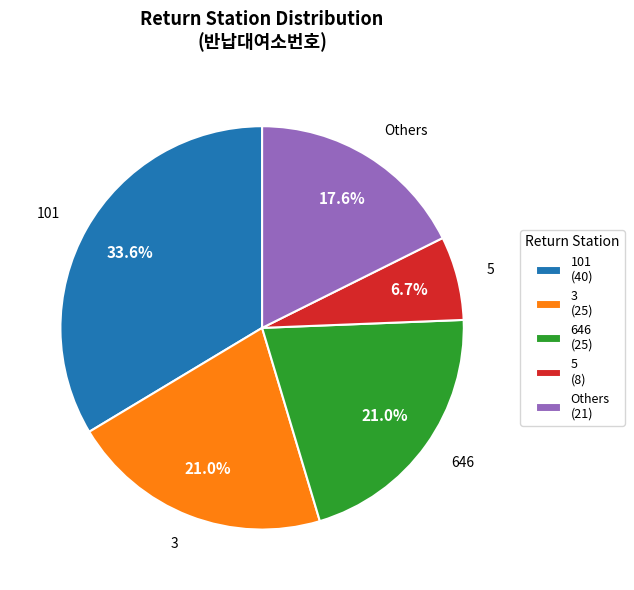

Which has a higher value, 101 (40) or Others (21)?

101 (40)